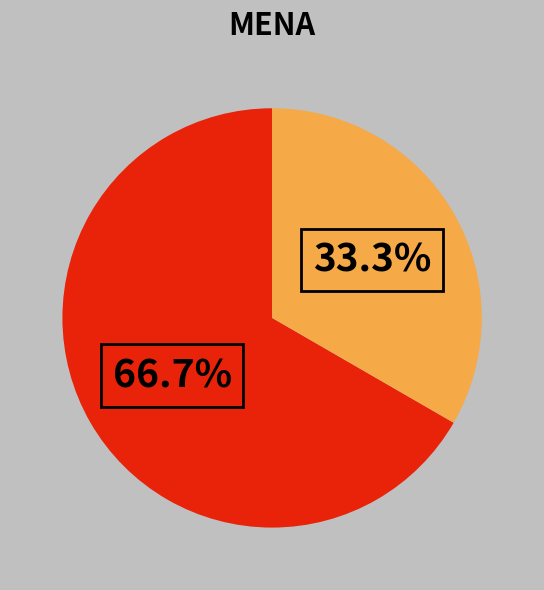

Does any single category account for the majority?

Yes